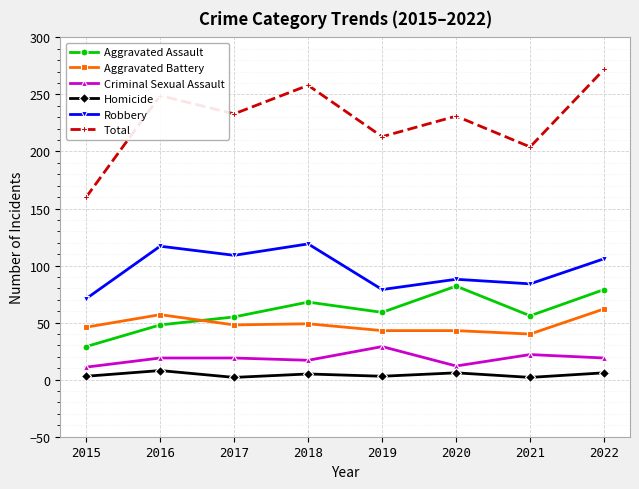

Where does the Homicide series first go above 5?

2016